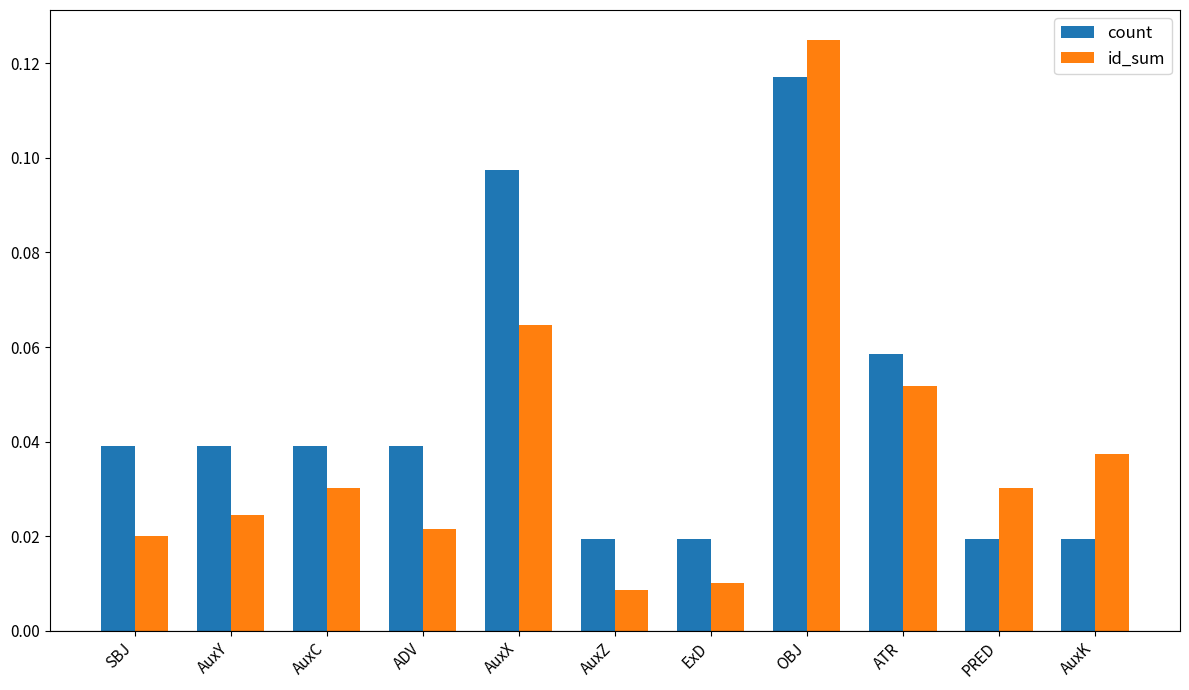

How many series are shown in this chart?

2